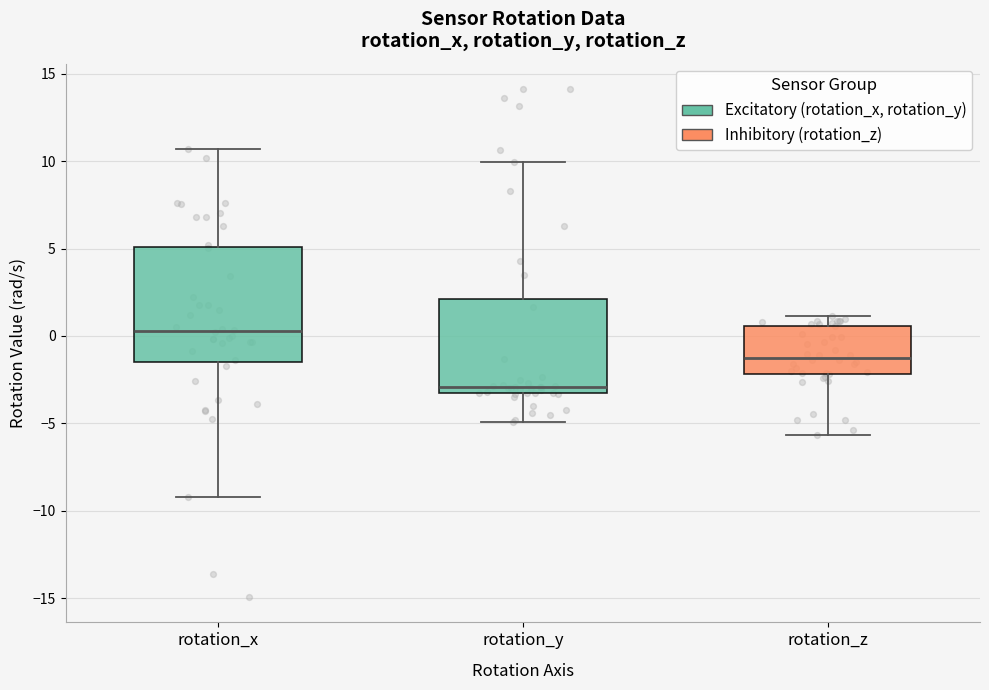

Where is the upper edge of the box for rotation_x on the y-axis? The values are not printed on the chart, so give them approximately, as read against the axis.

5.0